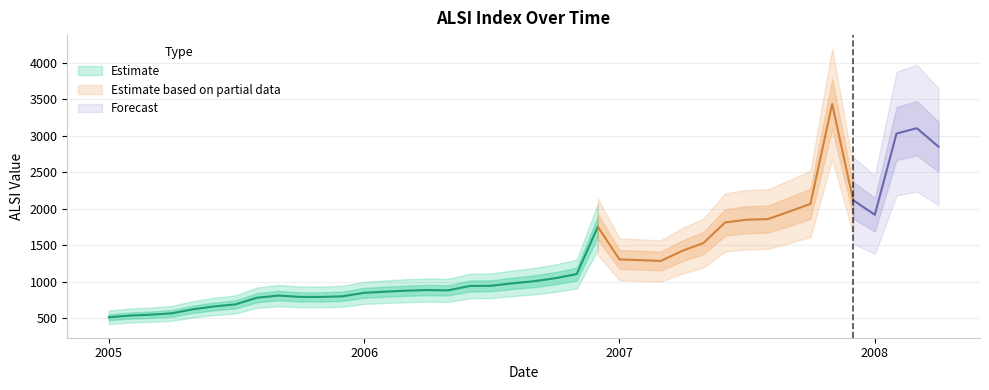

At which category does the chart reach its peak across all series?

2007-11-01